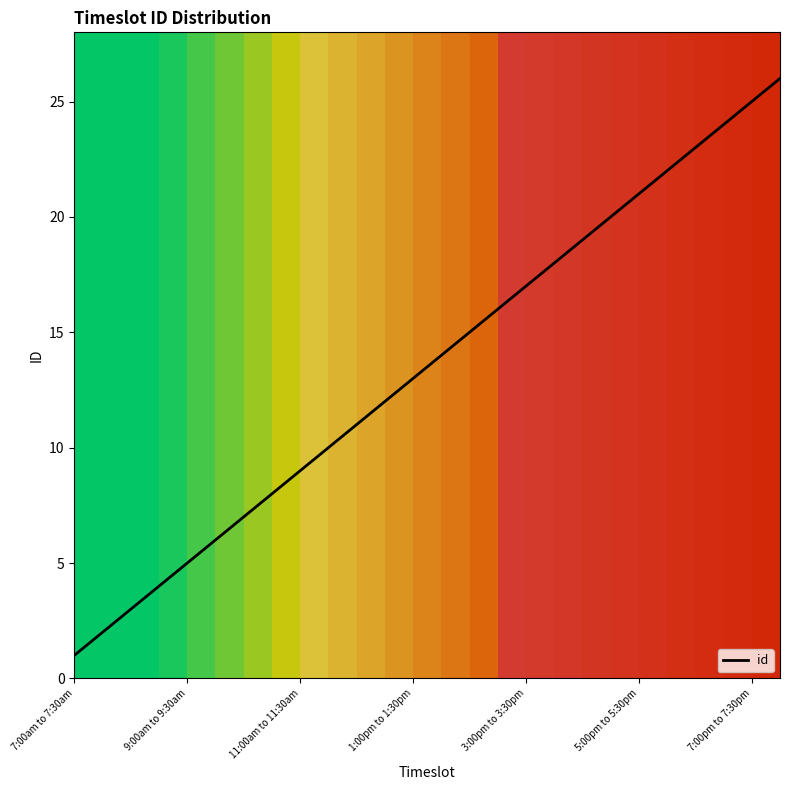

What is the maximum value shown in the chart?

26